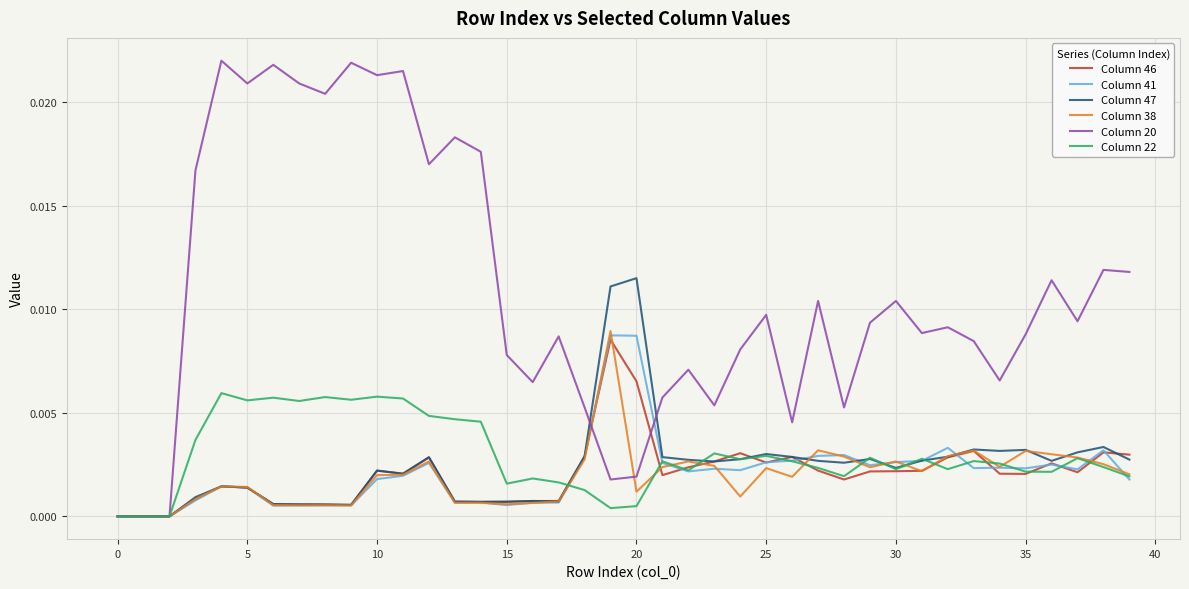

True or false: Column 47 and Column 22 intersect in this chart.

True